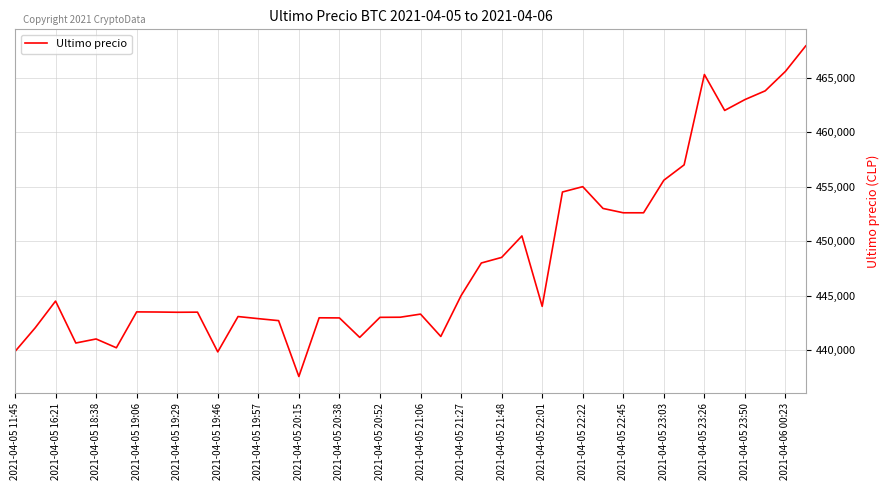

What is the difference between the maximum and minimum values?

30370